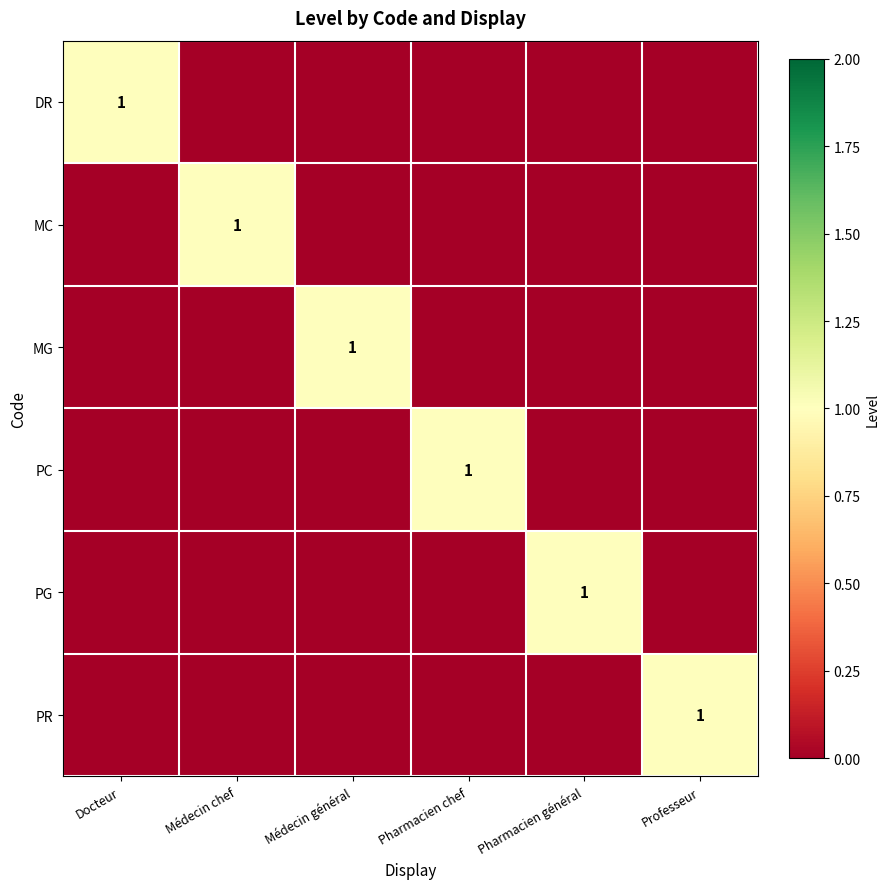

Rank the series at Médecin général from highest to lowest value.

MG, DR, MC, PC, PG, PR